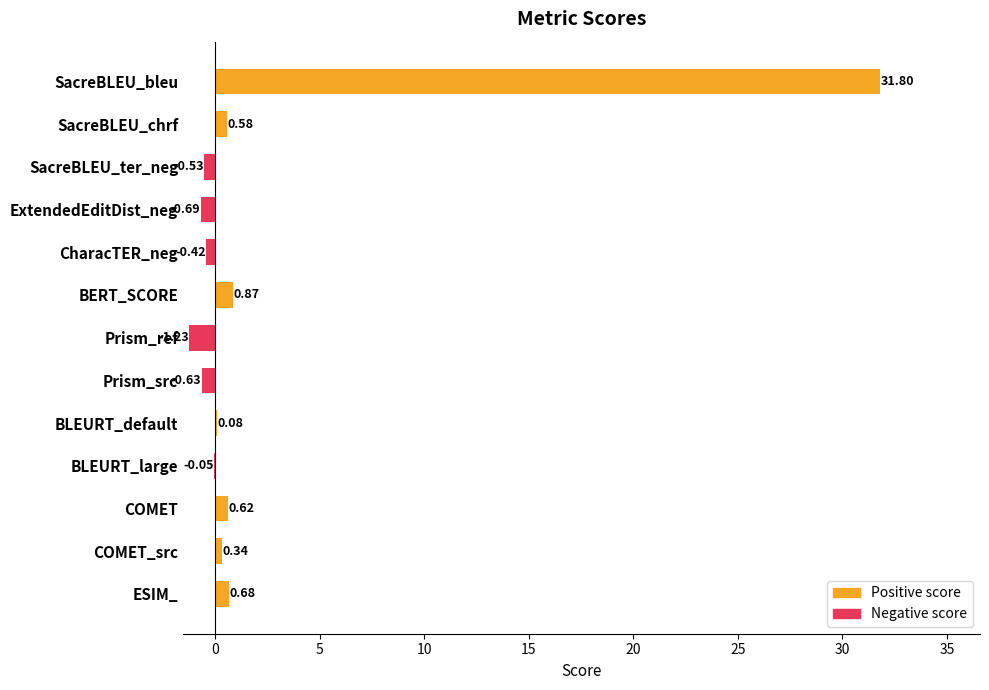

Rank the series by their maximum value, from highest to lowest.

Positive score, Negative score